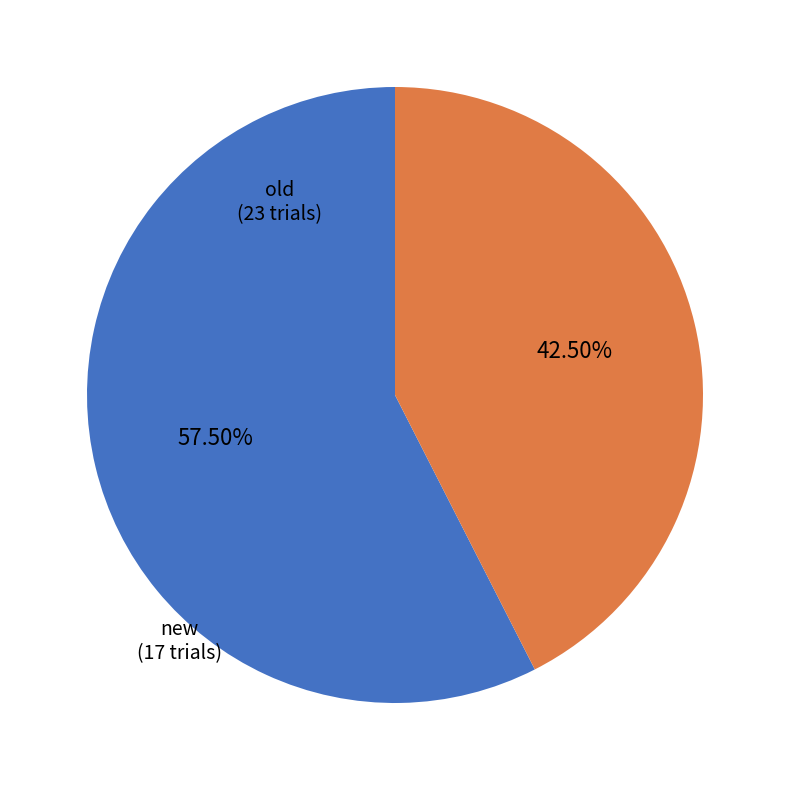

Is the sum of new and old greater than half?

Yes